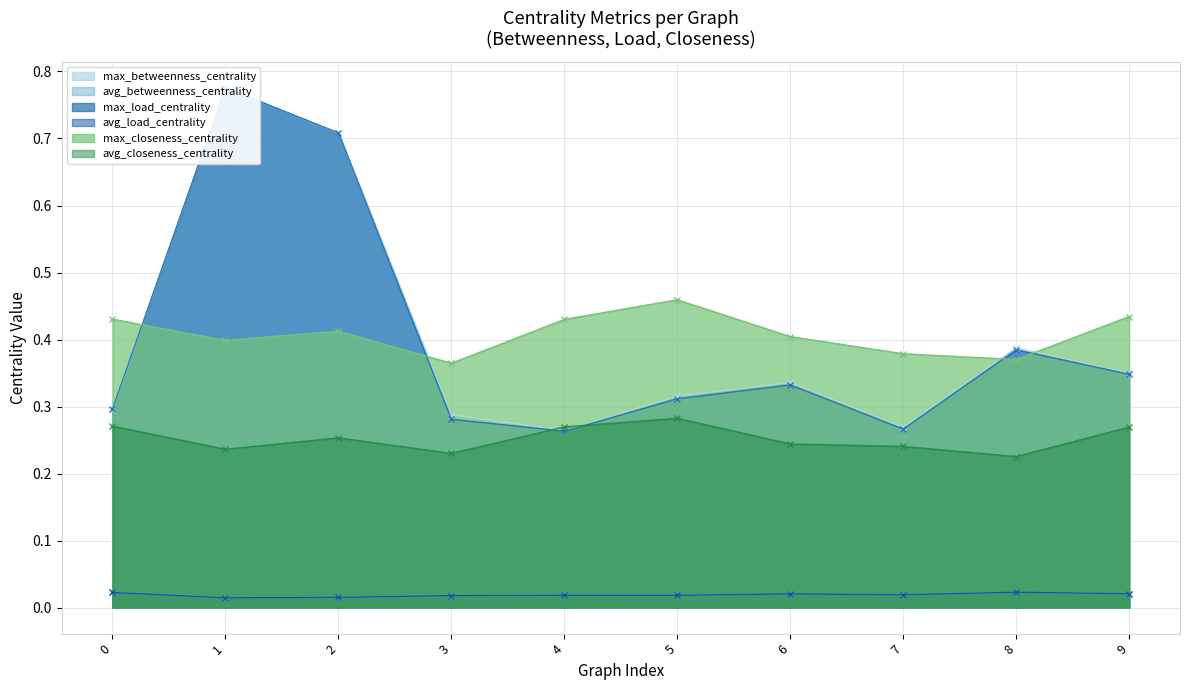

What is the difference between the max_load_centrality values at 1 and 3?

0.5